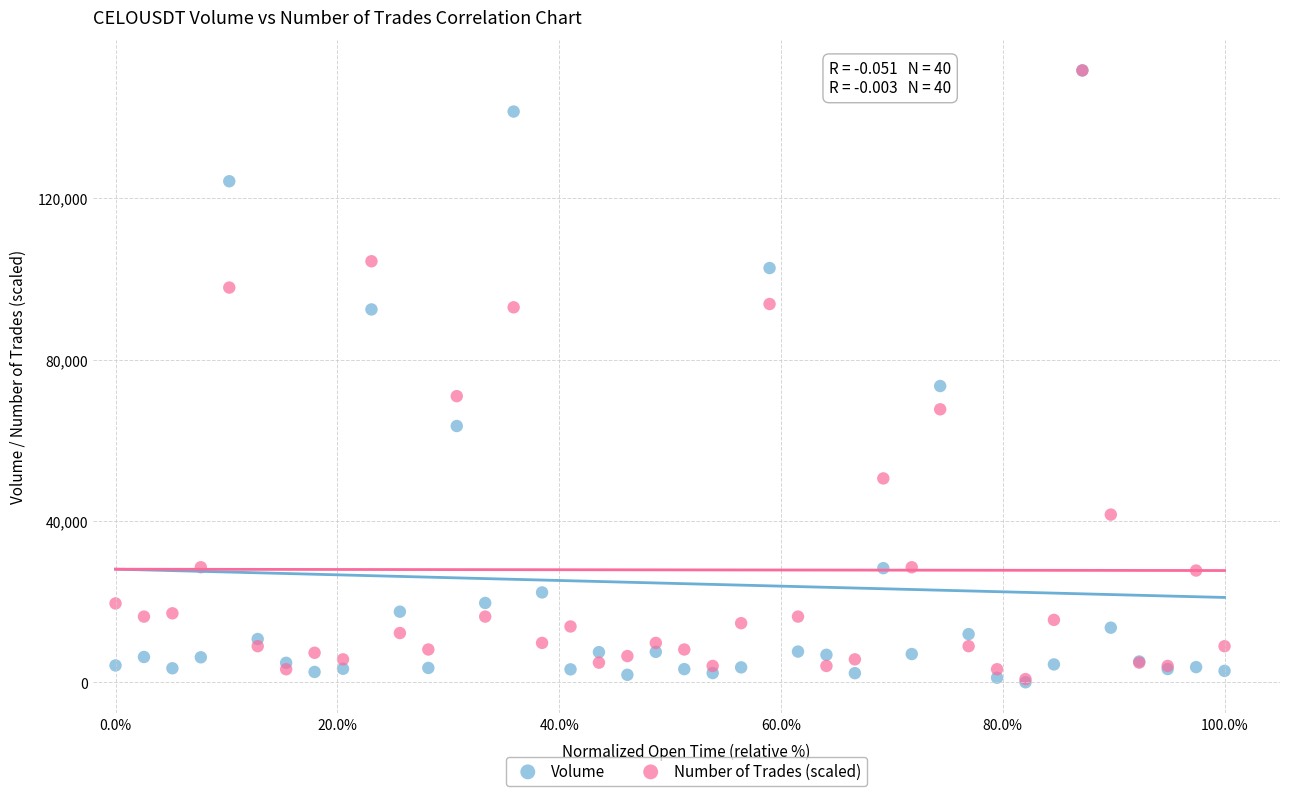

In the Volume series, what Y value is closest to 75839?

73441.0